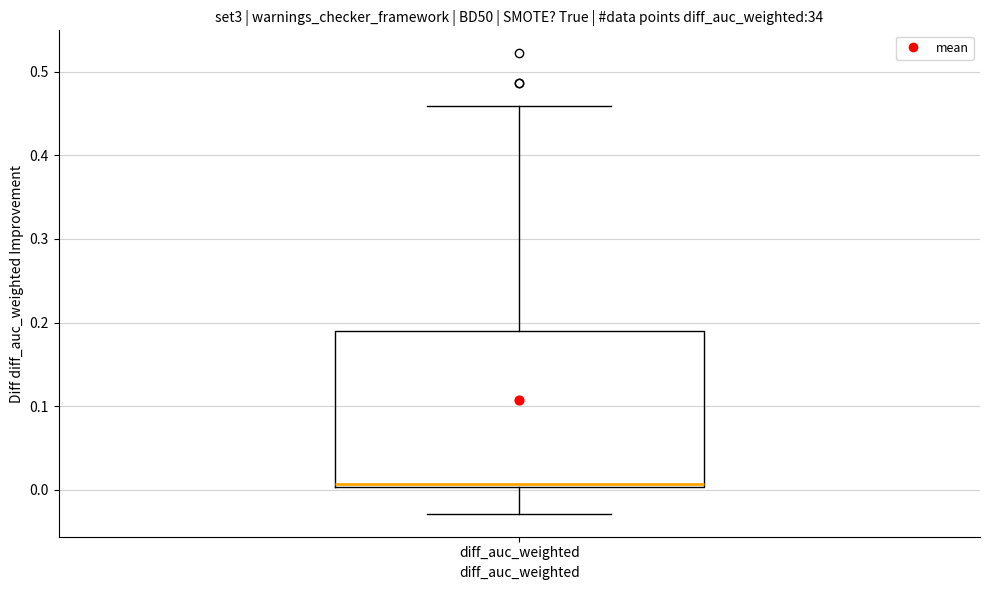

Read this box plot against the y-axis: the position of the median line, the range covered by the box, and the ends of both whiskers. The values are not printed on the chart, so give them approximately, as read against the axis.

median 0.01, box 0.00 to 0.19, whiskers -0.03 to 0.46